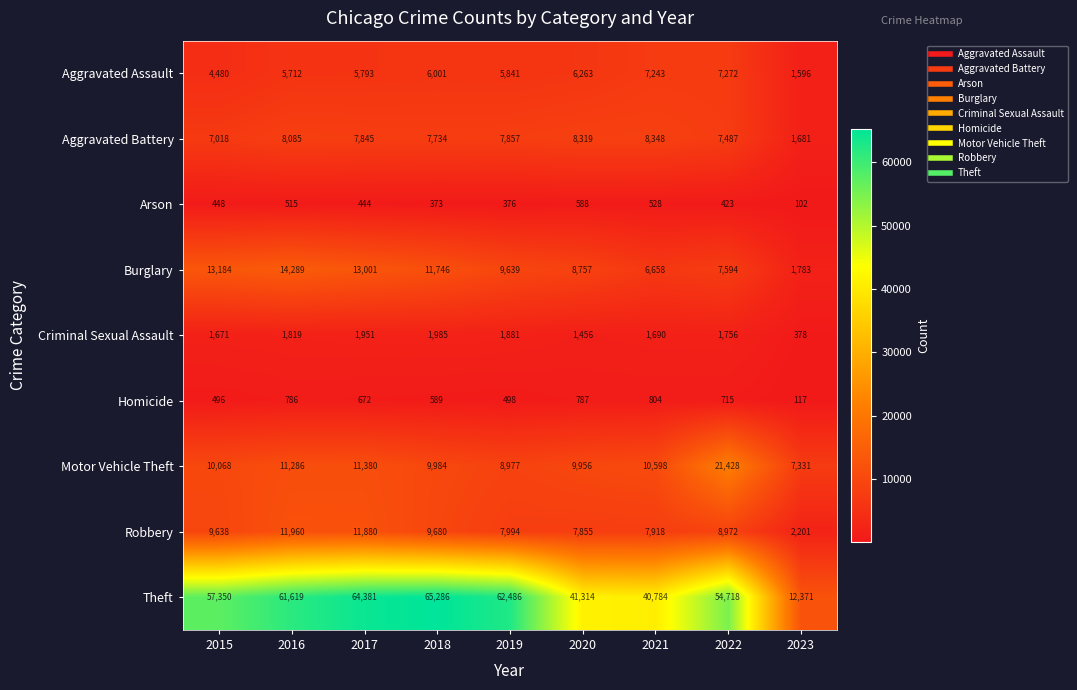

What is the difference between the second highest and second lowest values in the Theft series?

23597